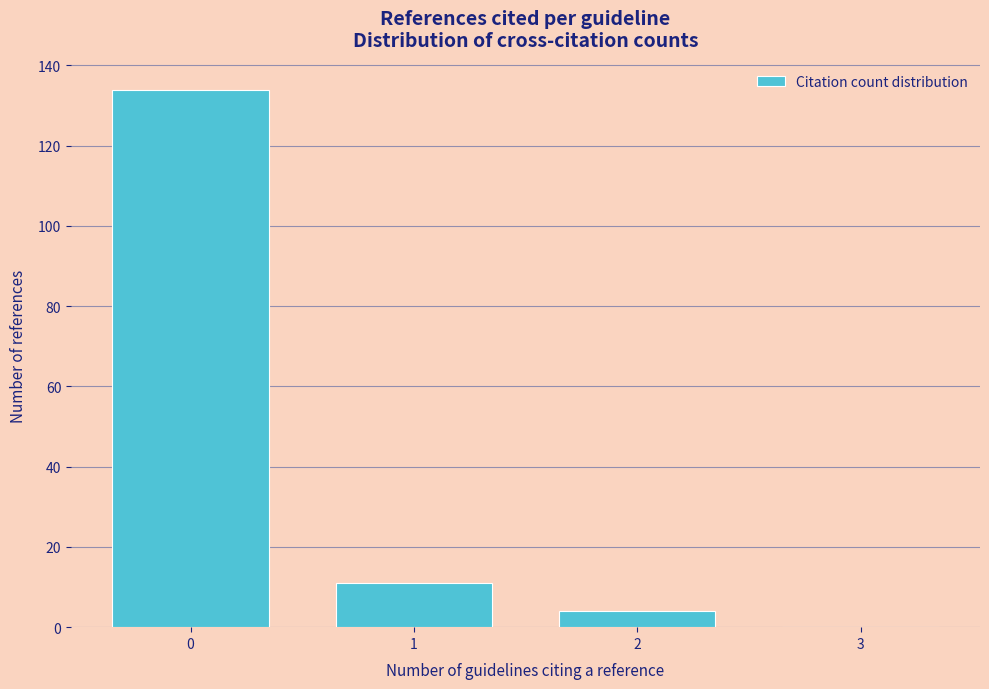

Reading left to right, extract all data points from this chart.

0=134	1=11	2=4	3=0